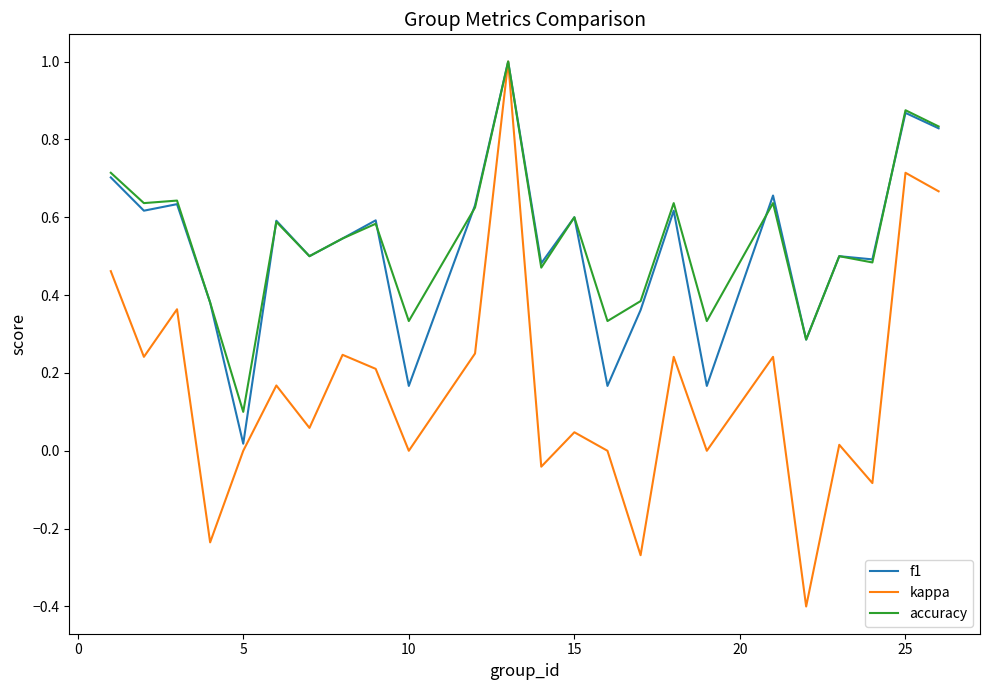

Which series has the largest range (max minus min)?

kappa